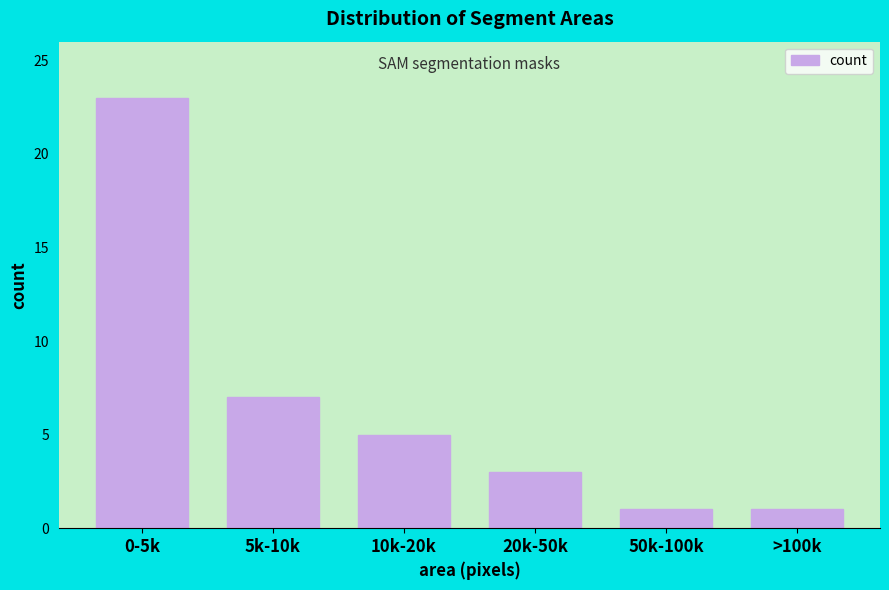

Reading left to right, transcribe all the data shown in this chart.

0-5k=23	5k-10k=7	10k-20k=5	20k-50k=3	50k-100k=1	>100k=1